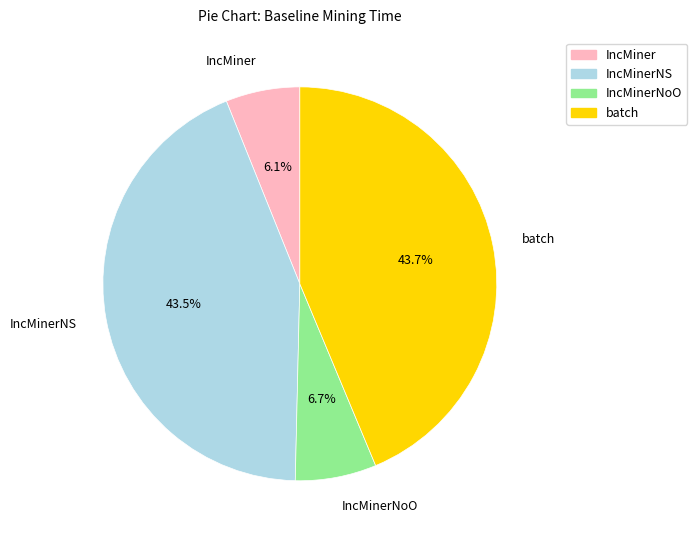

Does any single category account for the majority?

No